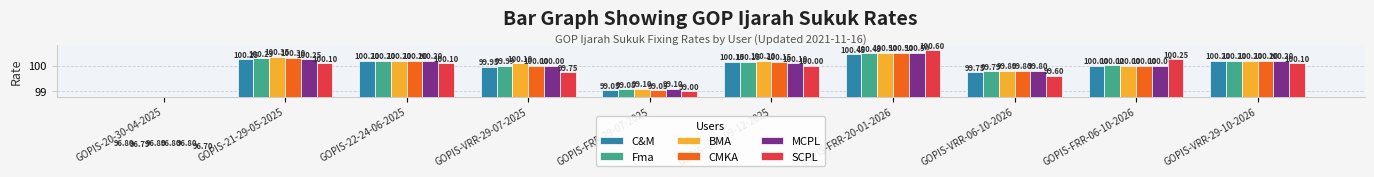

What position from the left is GOPIS-22-24-06-2025?

3